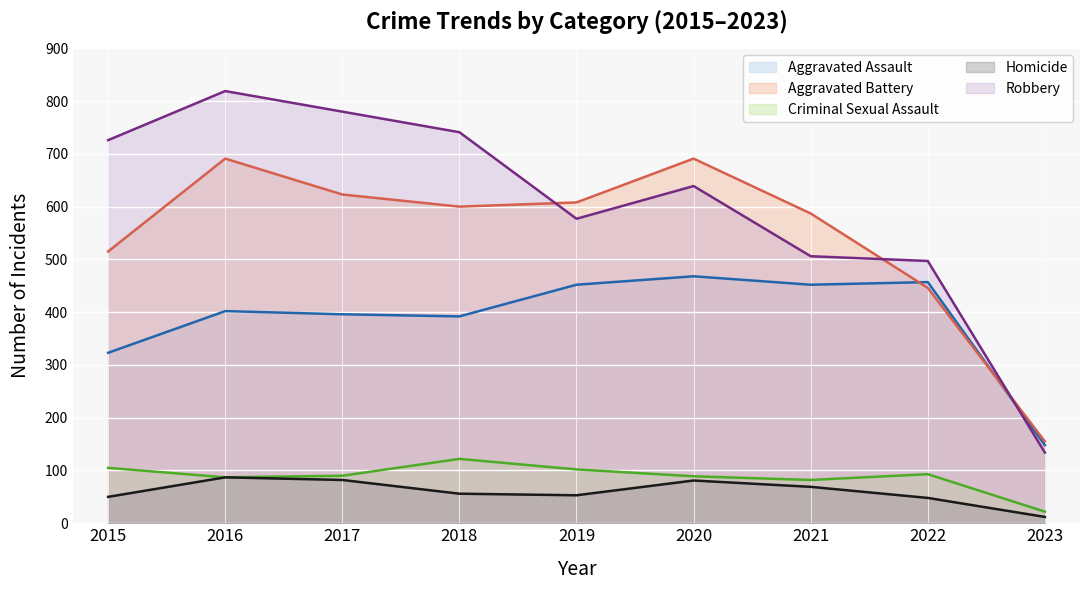

The Criminal Sexual Assault series shows 15 at 2023. True or false?

False